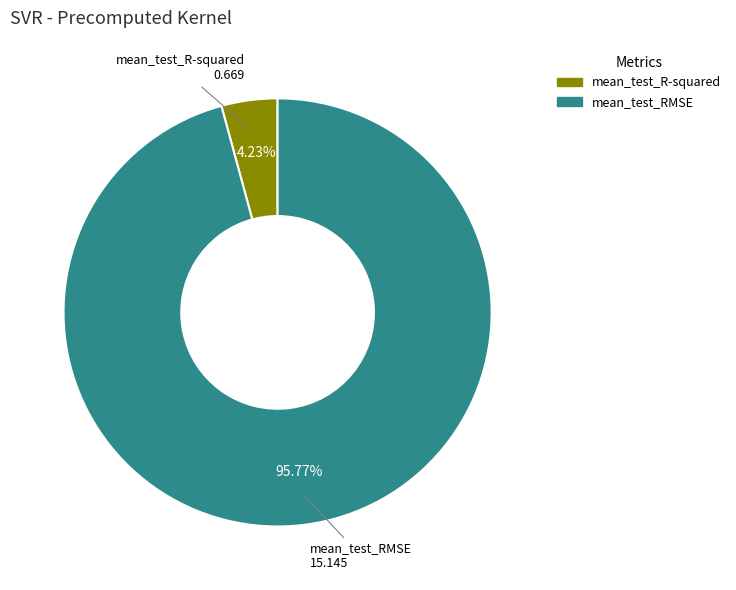

Which slice represents more than half of the pie?

mean_test_RMSE